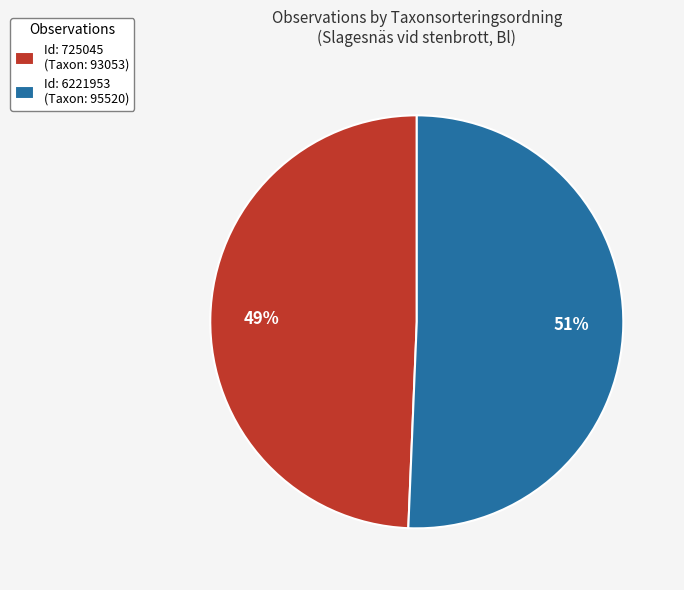

Which category accounts for the majority?

Id: 6221953 (Taxon: 95520)